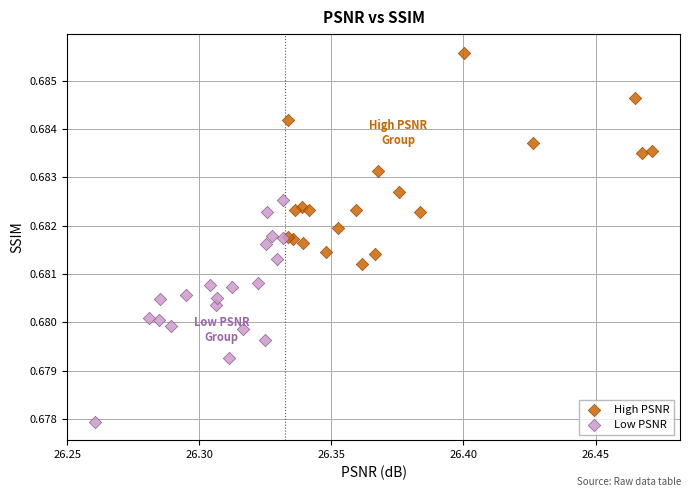

Which series reaches the maximum Y coordinate?

High PSNR